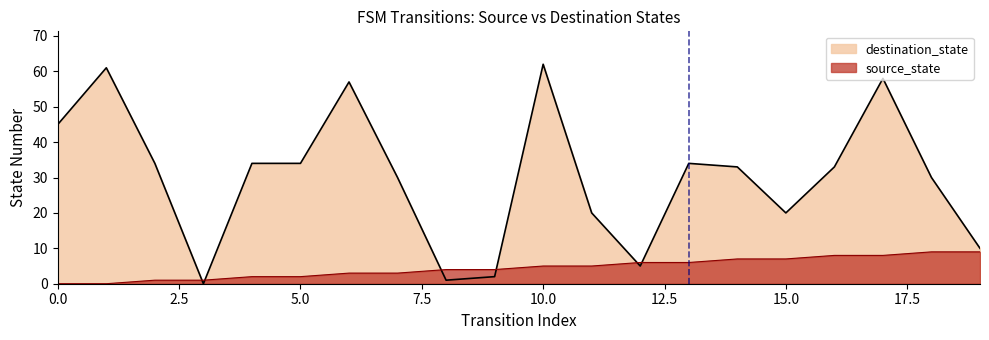

What are all the series names shown in the legend?

destination_state, source_state